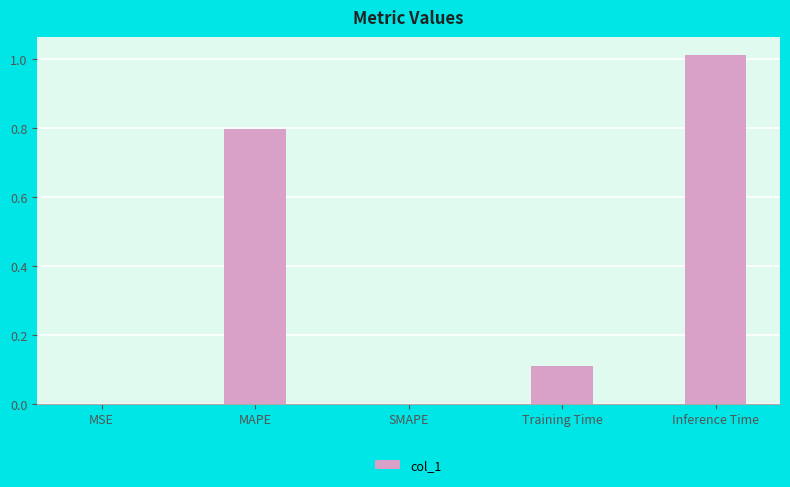

What is the change in value from SMAPE to Training Time?

+0.1